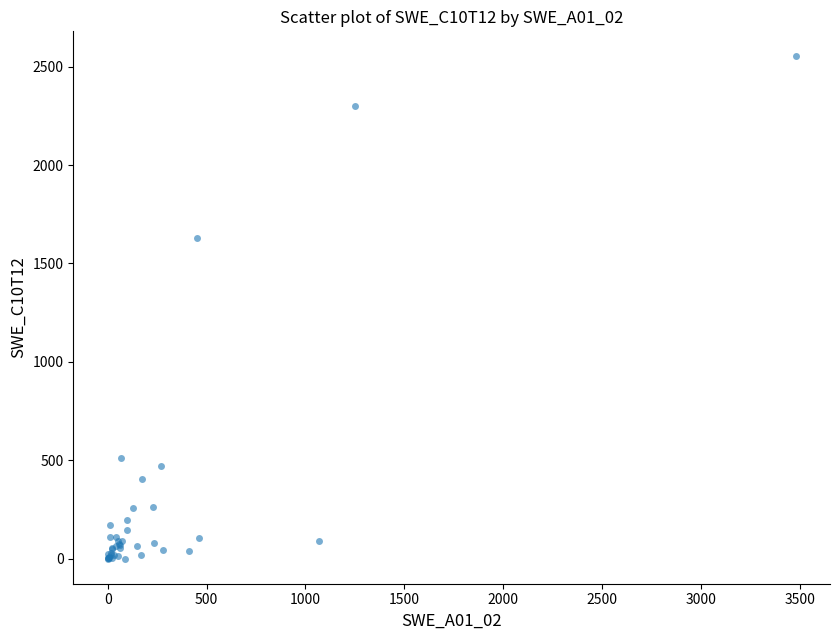

What Y value in the scatter plot is closest to 1275?

1626.7